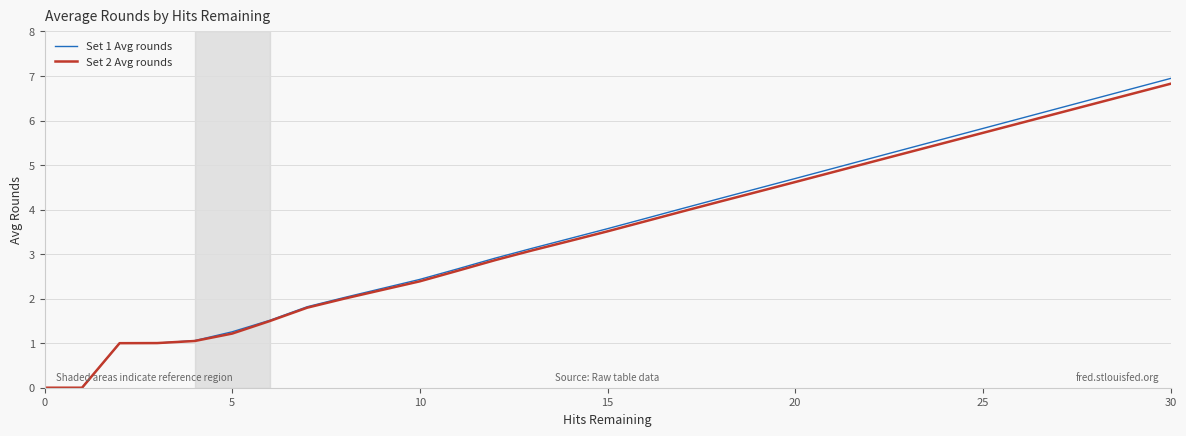

Does the chart display data point markers on the line(s)?

No